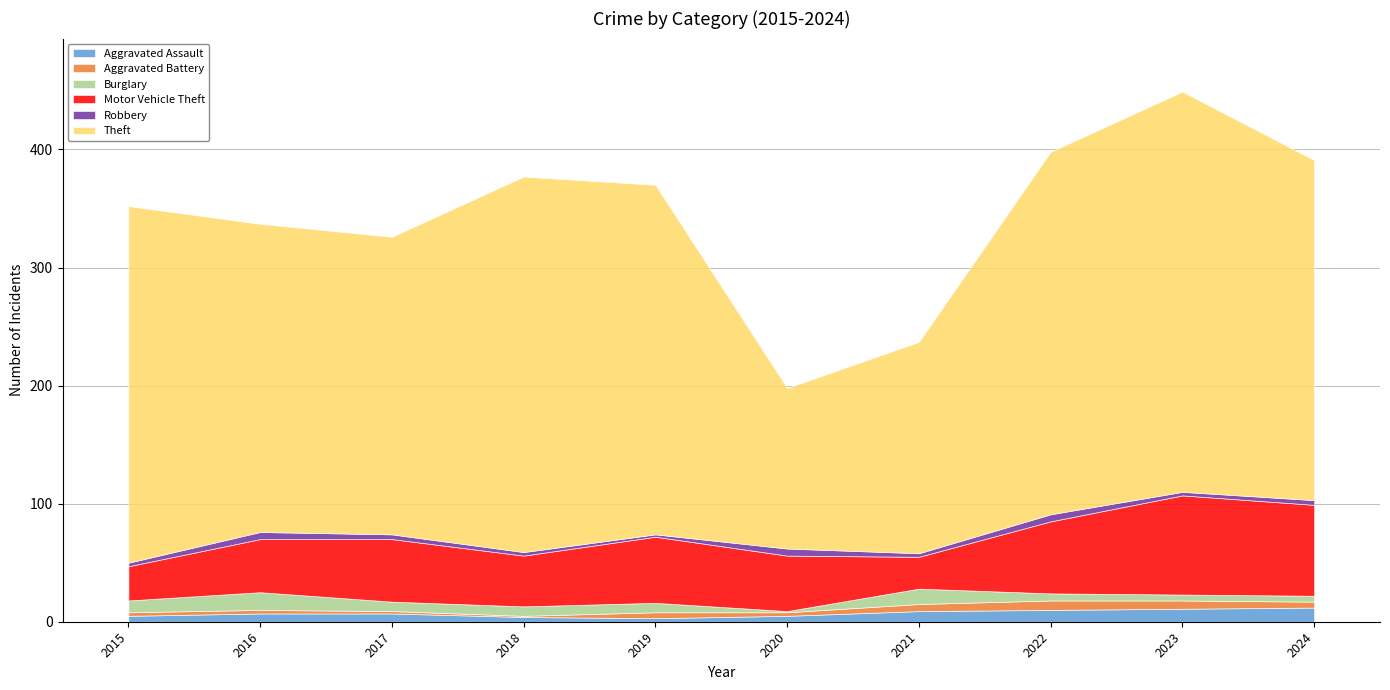

Rank the series at 2020 from lowest to highest value.

Burglary, Aggravated Battery, Aggravated Assault, Robbery, Motor Vehicle Theft, Theft